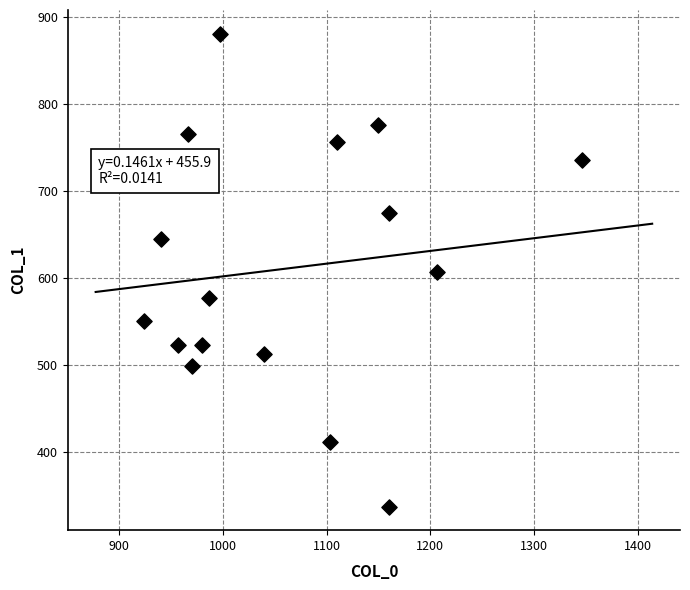

What is the range of X values (max minus min)?

423.3